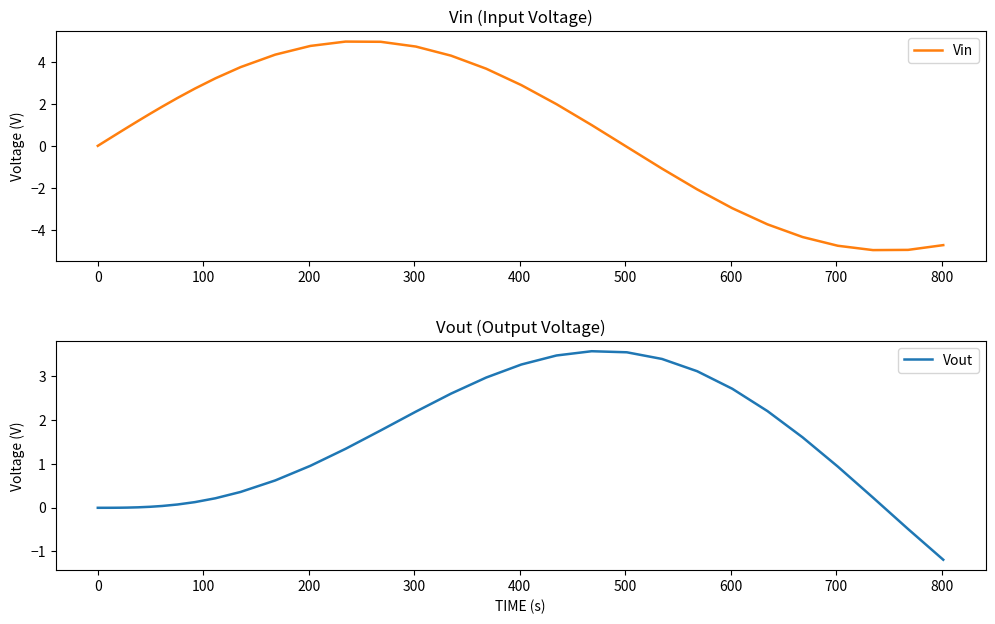

What is the maximum value shown in the chart?

5.0